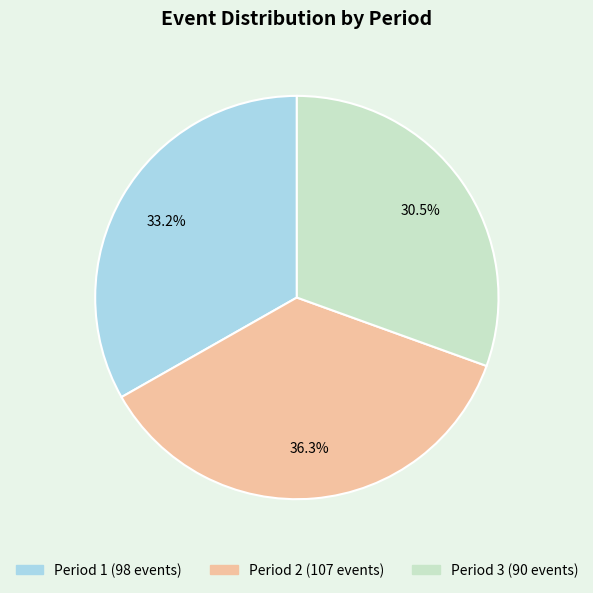

How many slices are in this pie chart?

3